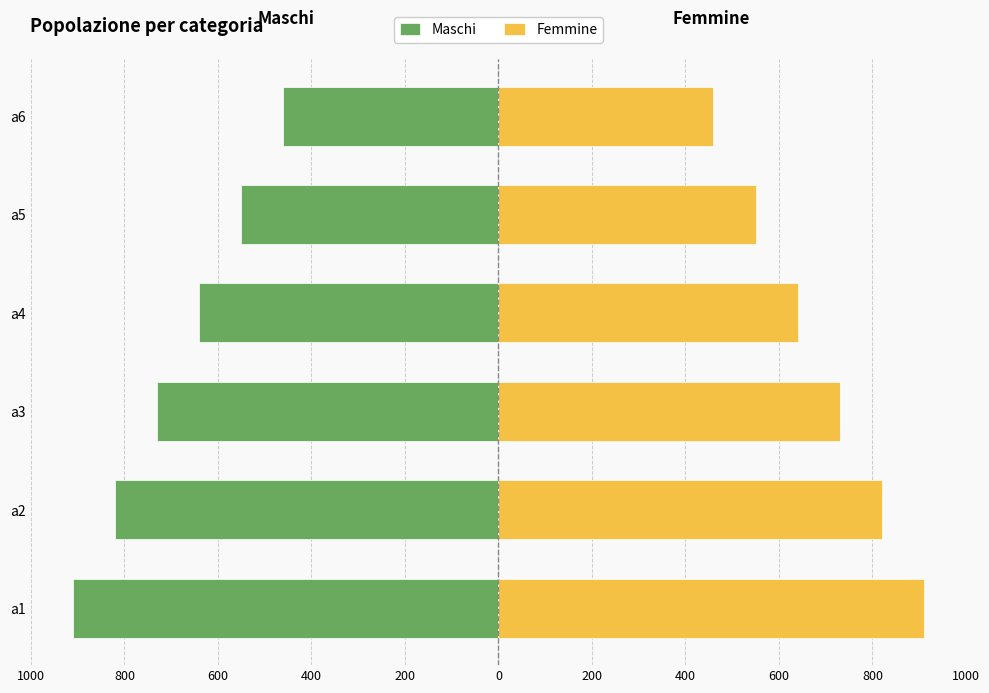

What is the value of the Maschi bar at the 4th from the left?

-640